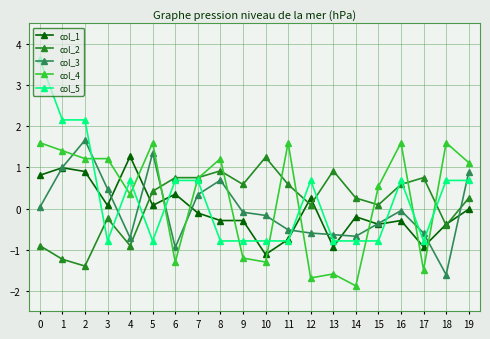

What is the sum of the col_4 values at 2 and 11?

2.8